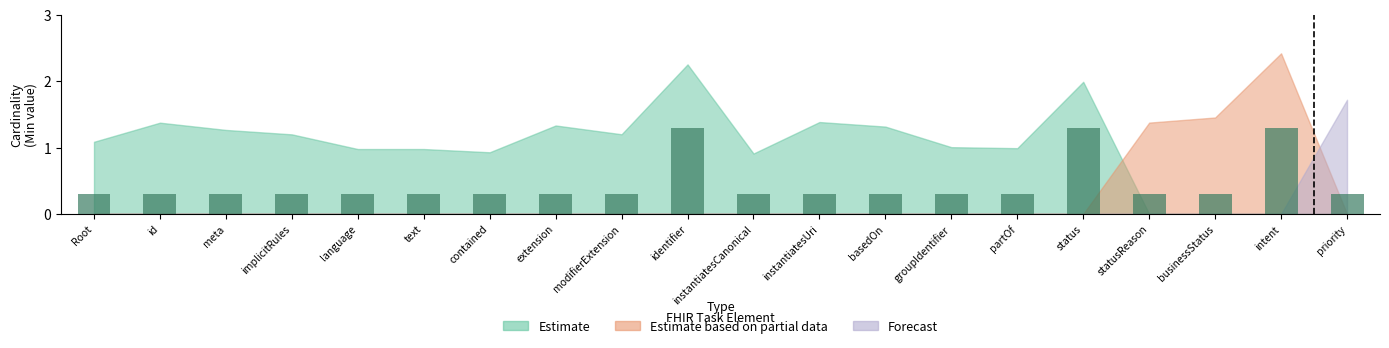

How many values are between 0 and 1?

17